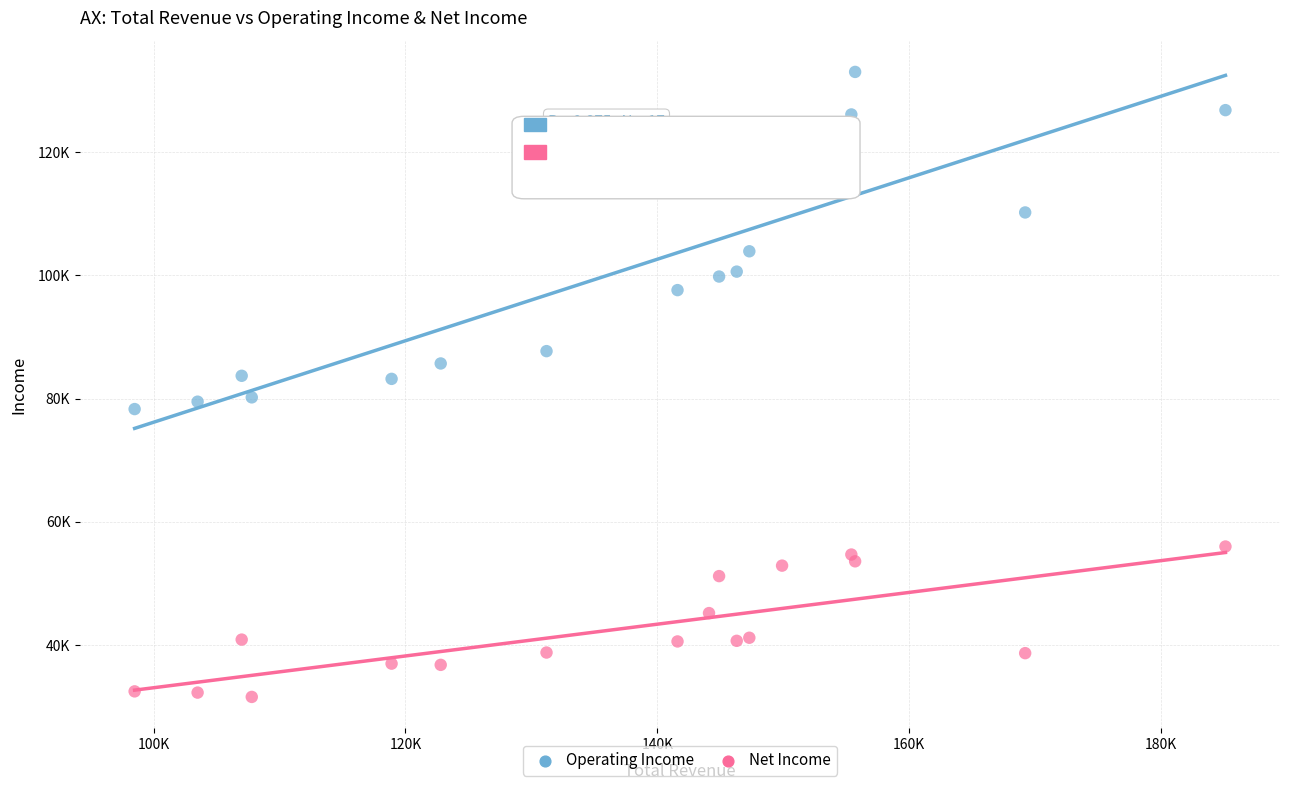

What are all the series names shown in the legend?

Operating Income, Net Income